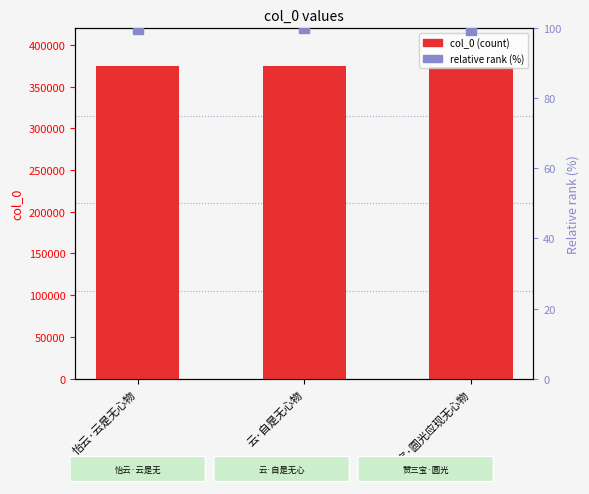

Which series contains the highest Y value?

col_0